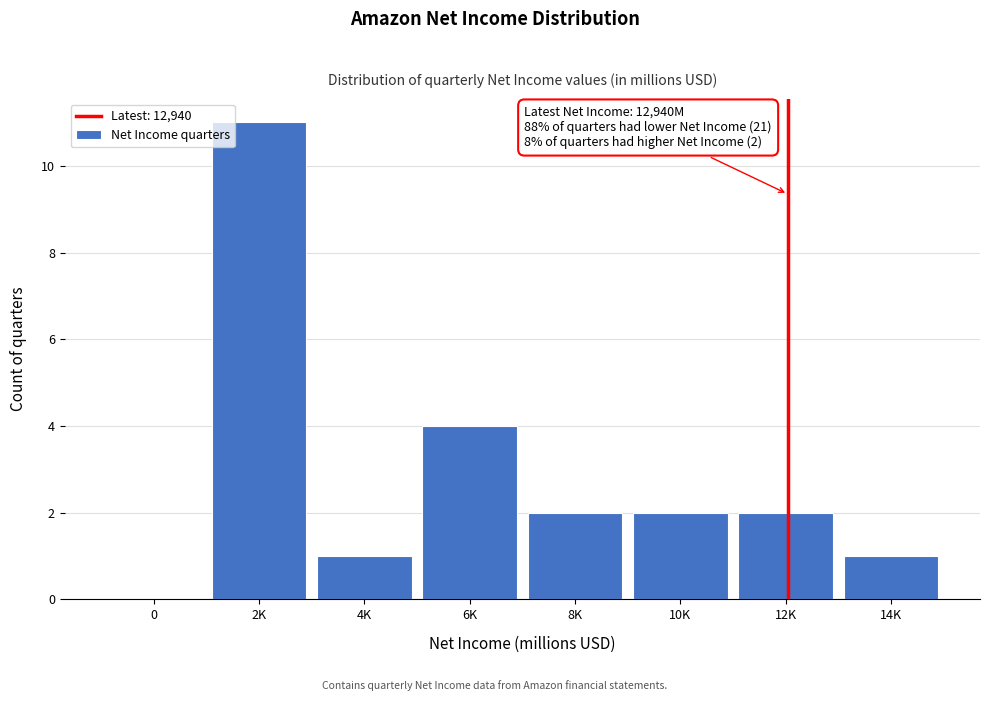

Reading left to right, extract all data points from this chart.

0=0	2K=11	4K=1	6K=4	8K=2	10K=2	12K=2	14K=1